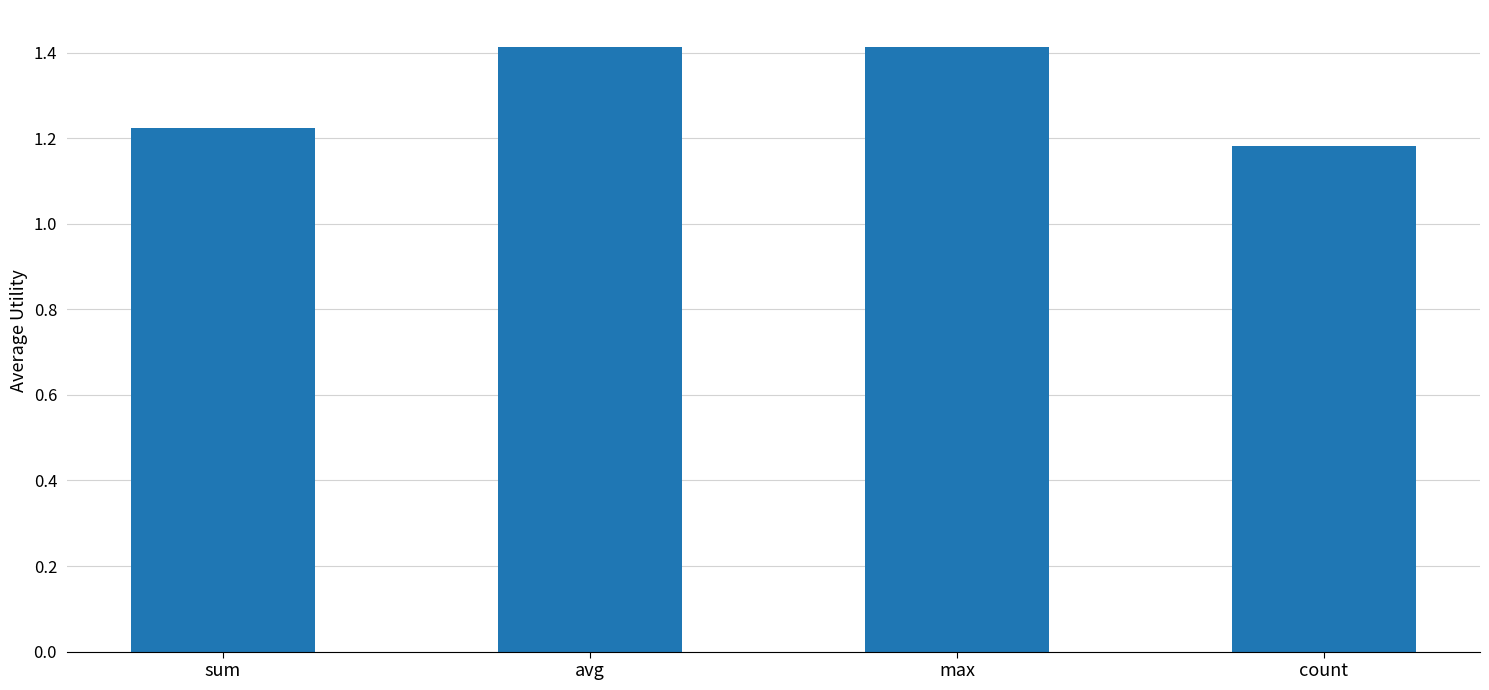

What is the maximum value shown in the chart?

1.4